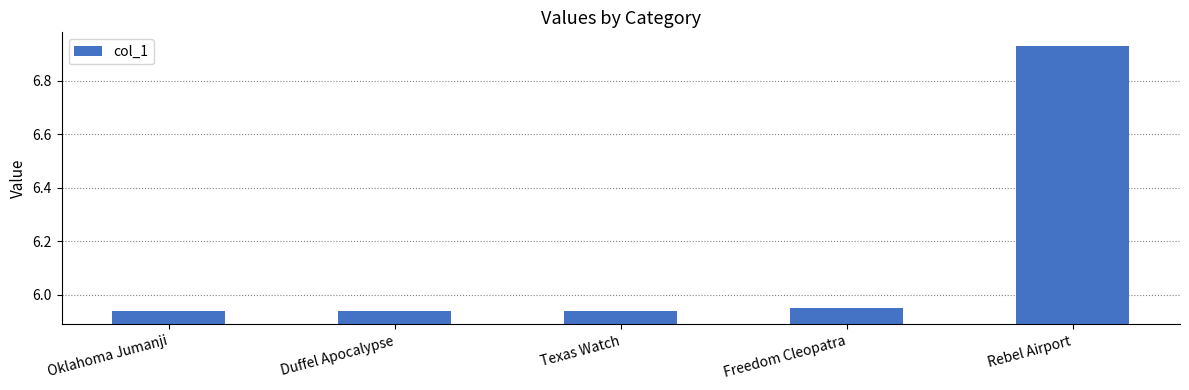

True or false: the data shows 2.8 at Texas Watch.

False